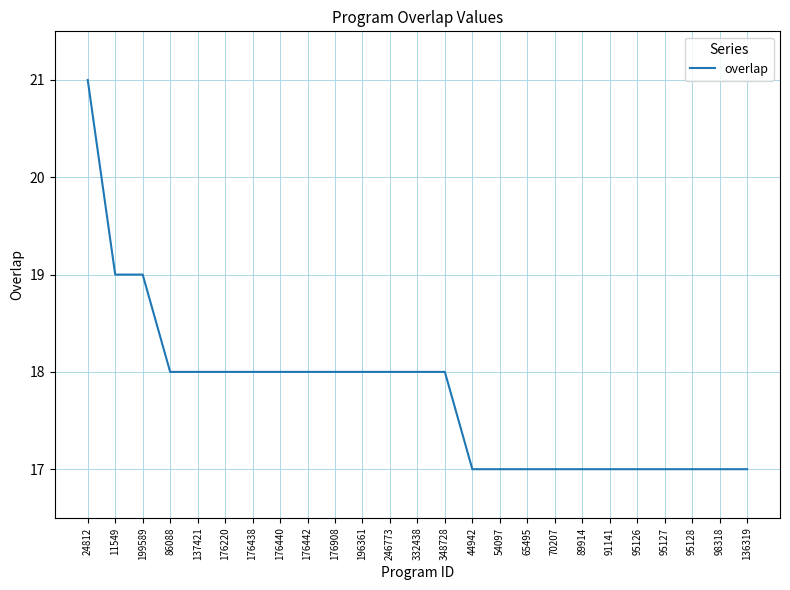

Approximately how many times larger is the value at 11549 compared to 54097?

1.1